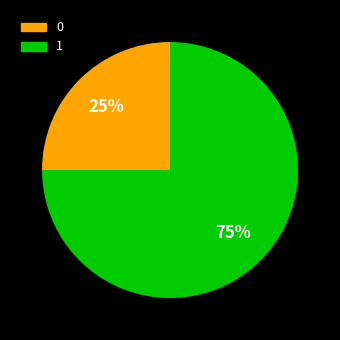

Does 0 represent more than half of the total?

No